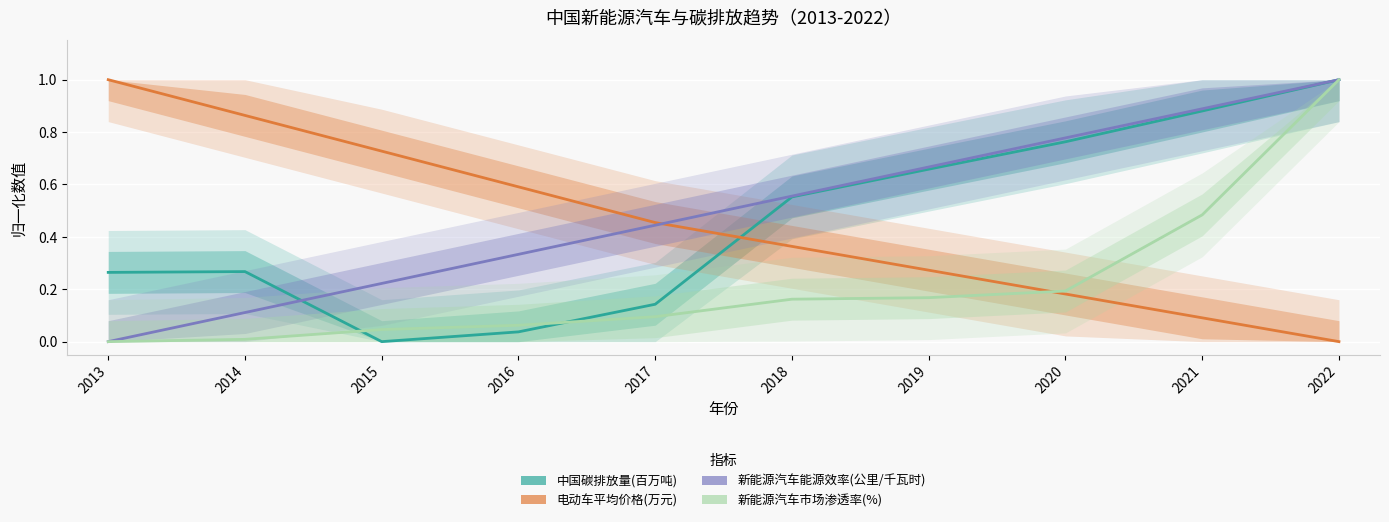

What is the spread (max minus min) of values at 2019?

0.5